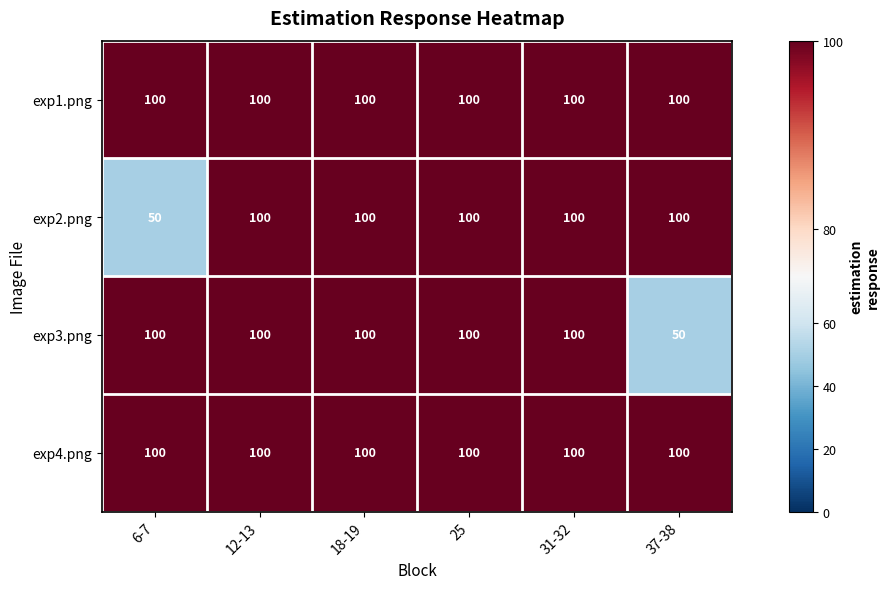

What value does the exp1.png series have at 31-32?

100